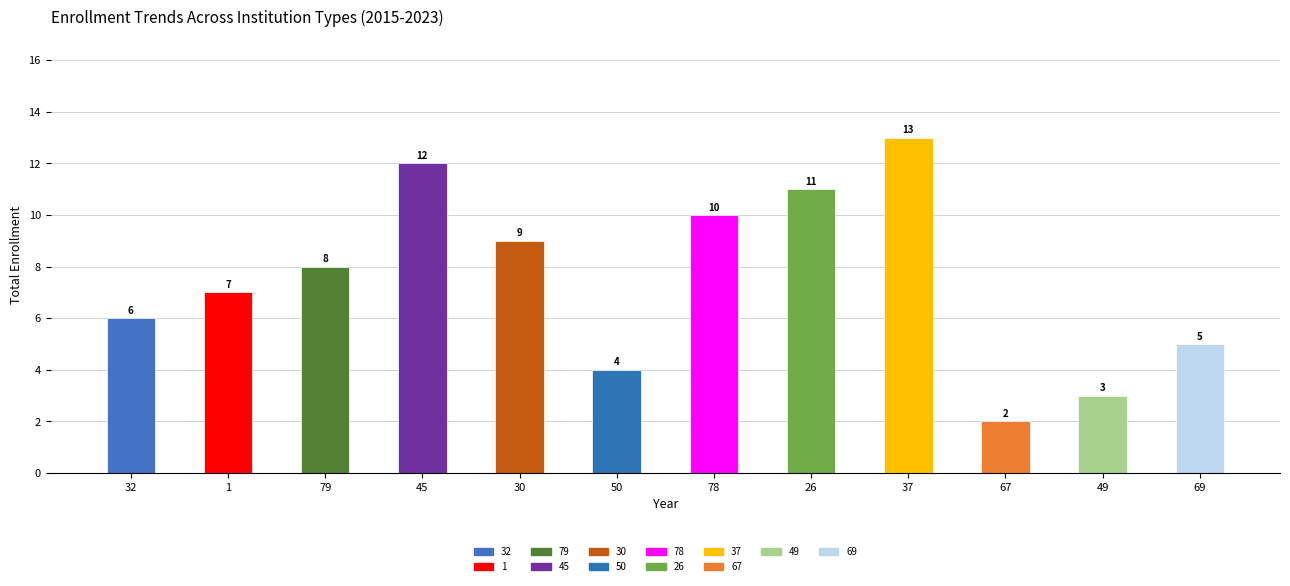

True or false: the data shows 6.1 at 50.

False